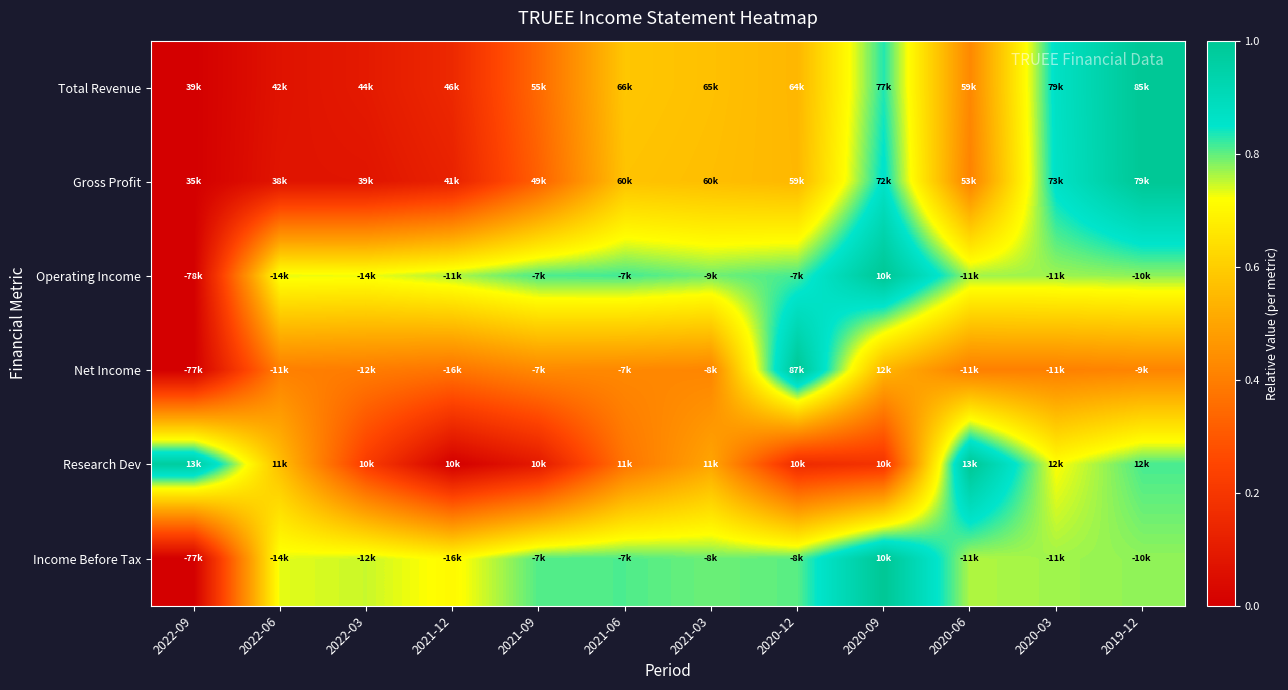

What is the total value across all series at 2022-03?

2.3